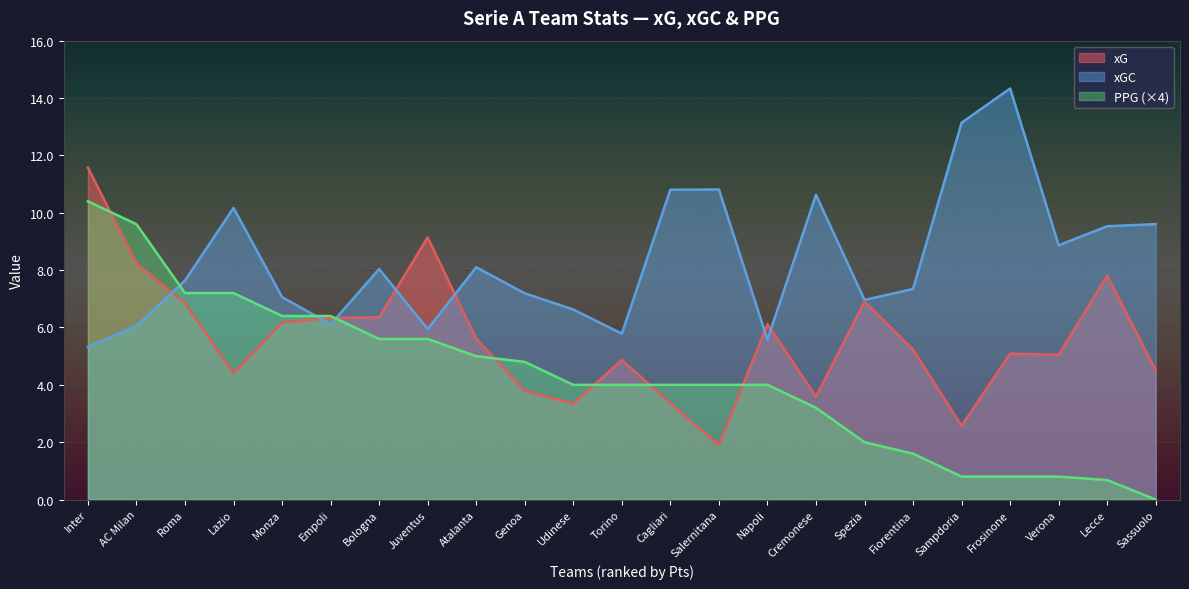

The value of xGC at Napoli is 5.6. True or false?

True